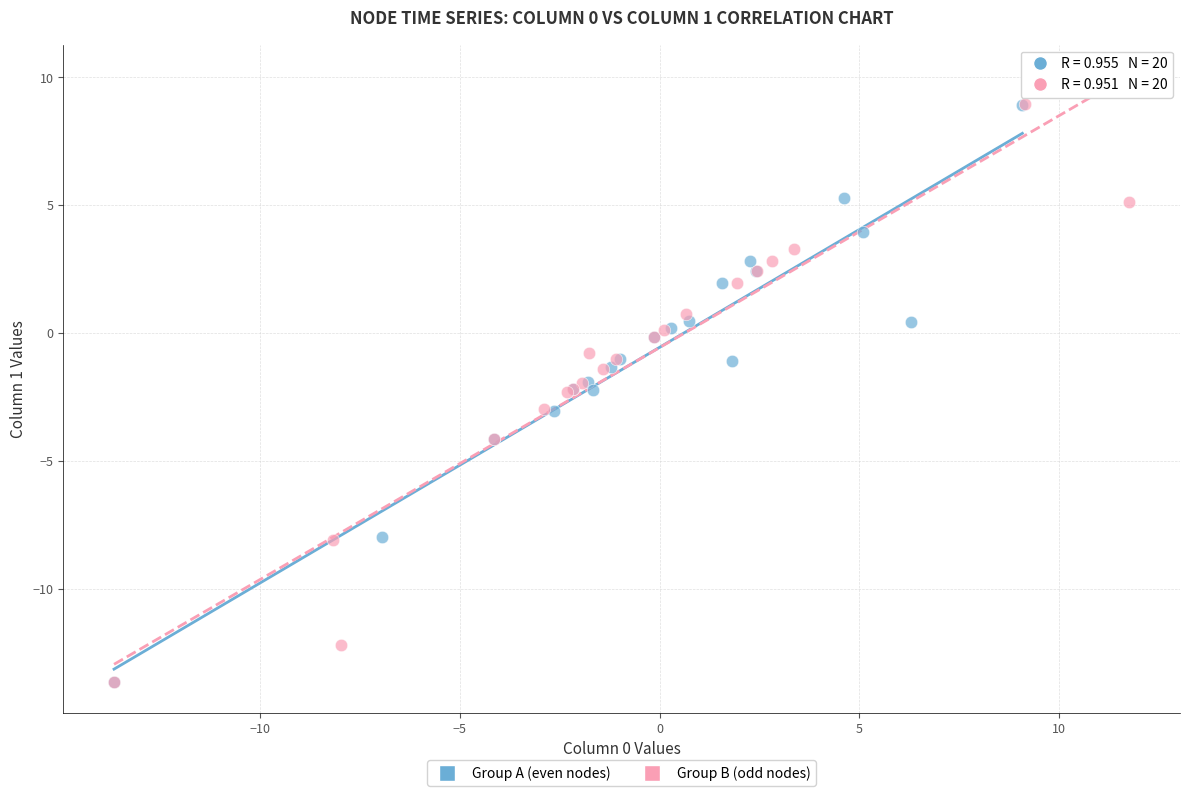

What are all the series names shown in the legend?

Group A (even nodes), Group B (odd nodes)